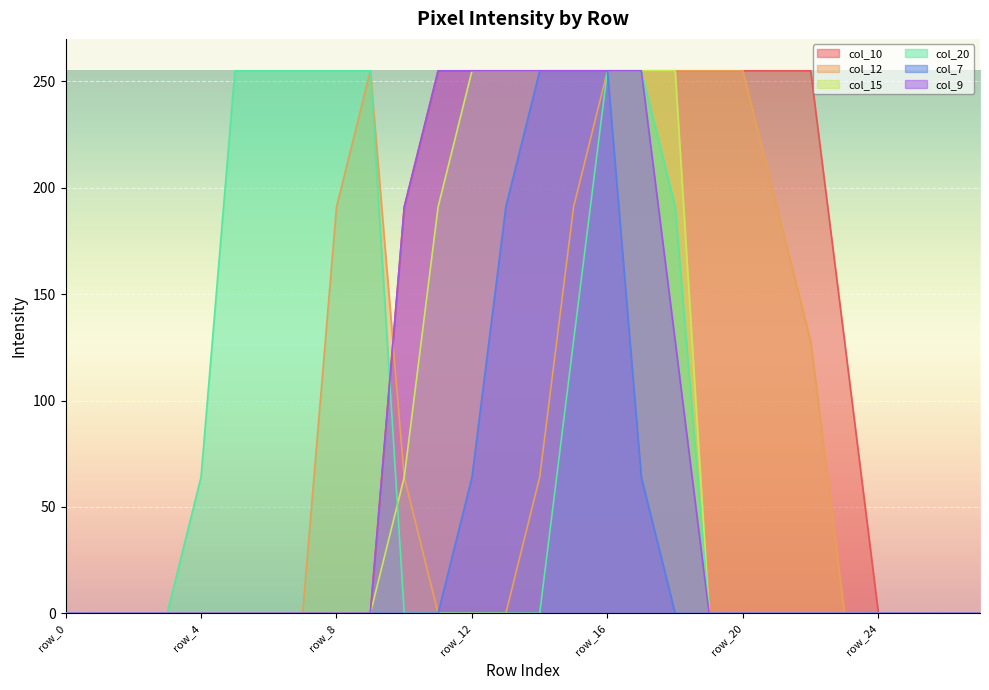

Reading left to right, extract all data points from this chart.

col_10: 0	0	0	0	0	0	0	0	0	0	191	255	255	255	255	255	255	255	255	255	255	255	255	128	0	0	0	0
col_12: 0	0	0	0	0	0	0	0	191	255	64	0	0	0	64	191	255	255	255	255	255	191	128	0	0	0	0	0
col_15: 0	0	0	0	0	0	0	0	0	0	64	191	255	255	255	255	255	255	255	0	0	0	0	0	0	0	0	0
col_20: 0	0	0	0	64	255	255	255	255	255	0	0	0	0	0	128	255	255	191	0	0	0	0	0	0	0	0	0
col_7: 0	0	0	0	0	0	0	0	0	0	0	0	64	191	255	255	255	64	0	0	0	0	0	0	0	0	0	0
col_9: 0	0	0	0	0	0	0	0	0	0	191	255	255	255	255	255	255	255	128	0	0	0	0	0	0	0	0	0